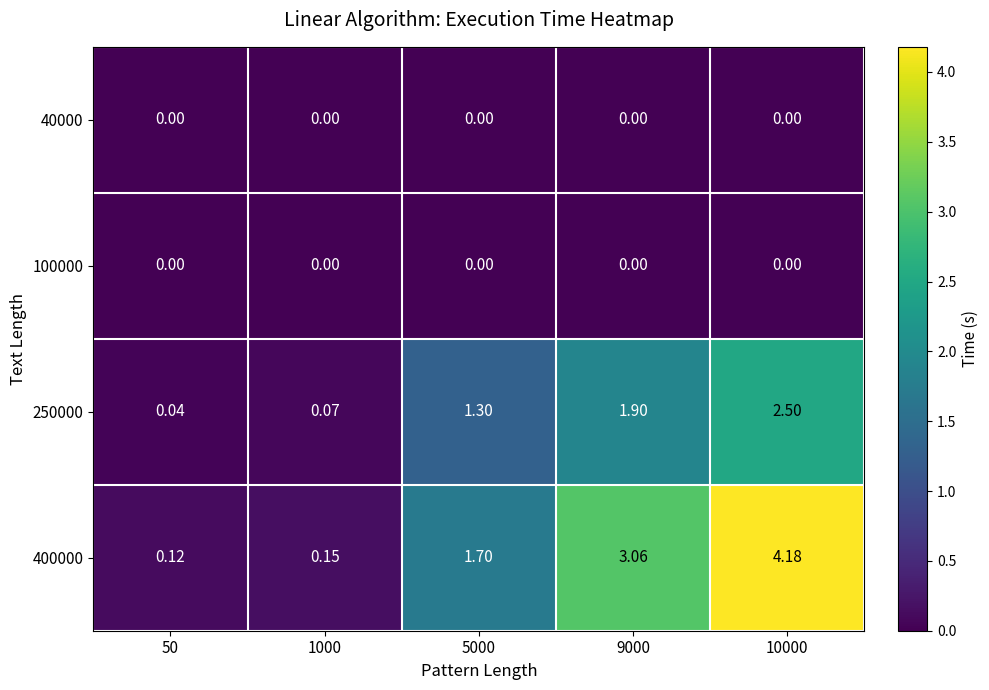

Reading left to right, what are all the values shown in this chart?

40000: 50=0.0	1000=0.0	5000=0.0	9000=0.0	10000=0.0
100000: 50=0.0	1000=0.0	5000=0.0	9000=0.0	10000=0.0
250000: 50=0.0	1000=0.1	5000=1.3	9000=1.9	10000=2.5
400000: 50=0.1	1000=0.1	5000=1.7	9000=3.1	10000=4.2